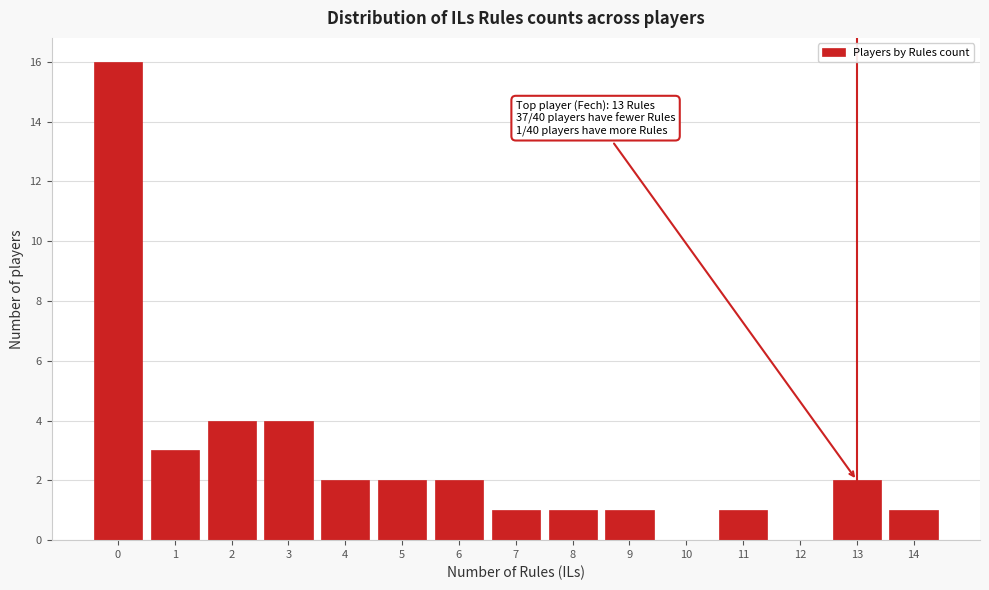

Over which range of the x-axis is the bar tallest?

-0.5 to 0.5